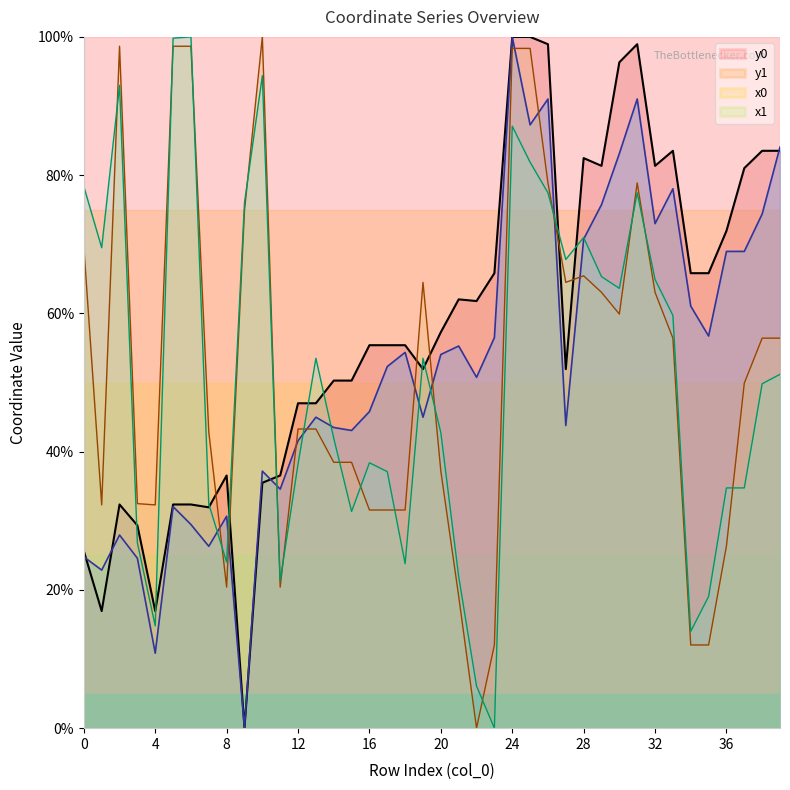

The y1 series shows 70.7 at 28. True or false?

True